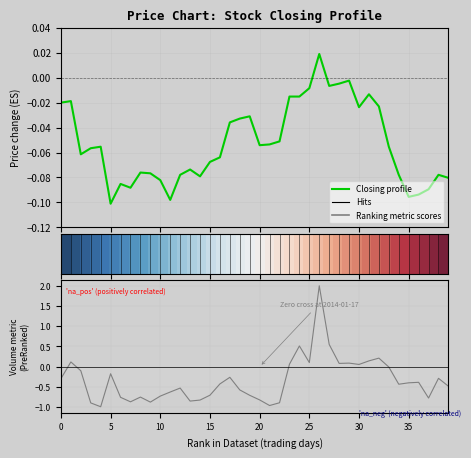

What is the difference between the maximum and second lowest values in the Closing profile series?

0.1